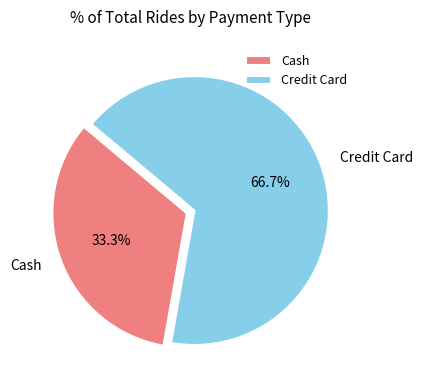

What is the smallest slice in the pie chart?

Cash